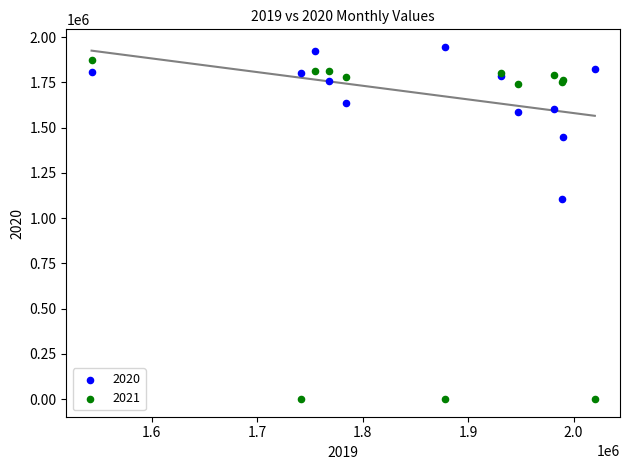

What are all the series names shown in the legend?

2020, 2021